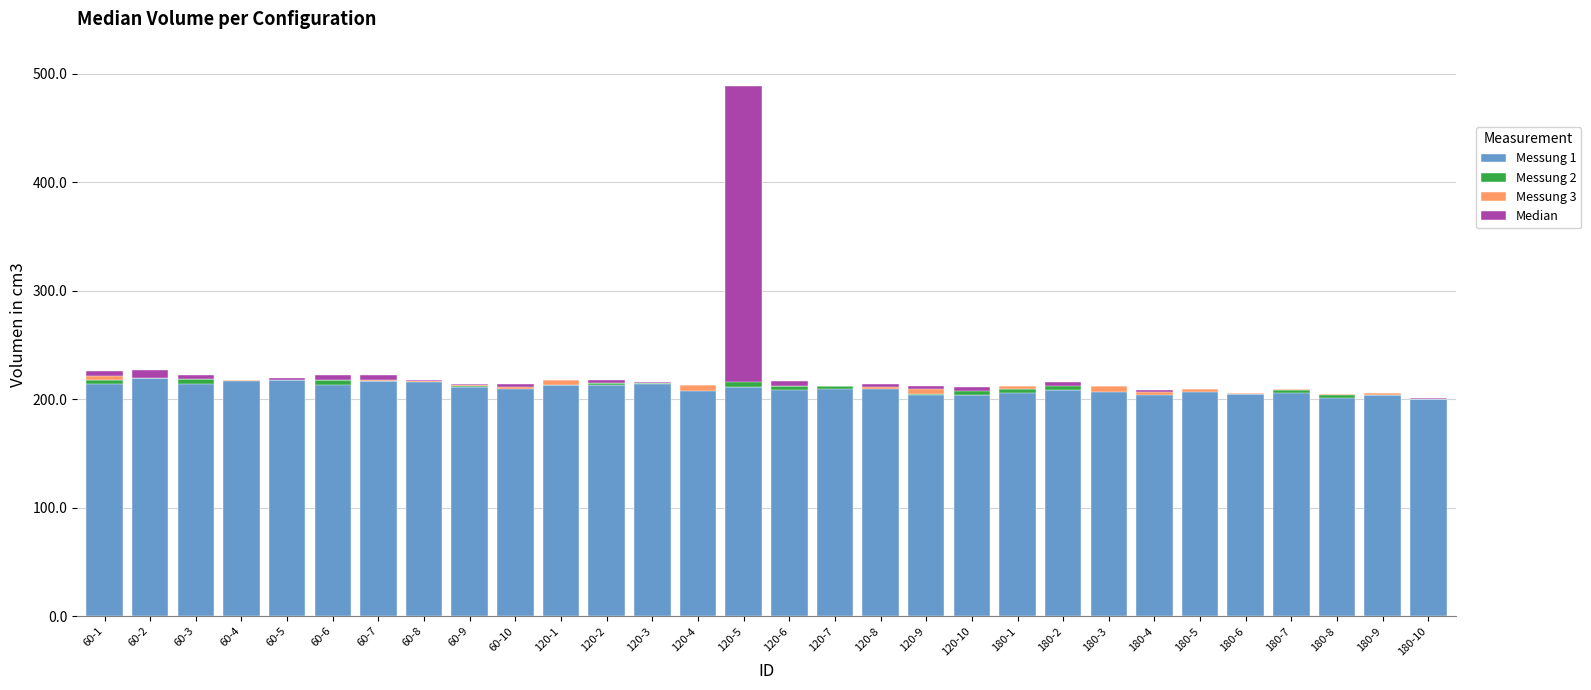

Reading left to right, extract all data points from this chart.

Messung 1: 60-1=217.9	60-2=219.7	60-3=218.4	60-4=217.9	60-5=217.8	60-6=217.4	60-7=216.9	60-8=217.2	60-9=211.4	60-10=214.4	120-1=213.4	120-2=213.3	120-3=215.2	120-4=212.2	120-5=211.6	120-6=212.0	120-7=212.0	120-8=211.4	120-9=204.8	120-10=203.9	180-1=209.6	180-2=208.9	180-3=208.9	180-4=206.8	180-5=208.2	180-6=204.7	180-7=208.2	180-8=205.1	180-9=203.9	180-10=200.4
Messung 2: 60-1=-3.8	60-2=0.2	60-3=-3.9	60-4=0.1	60-5=1.5	60-6=-4.4	60-7=5.8	60-8=0.7	60-9=2.8	60-10=-4.0	120-1=4.4	120-2=1.9	120-3=-0.9	120-4=0.6	120-5=265.8	120-6=-3.3	120-7=-2.5	120-8=2.3	120-9=-1.3	120-10=7.4	180-1=-4.2	180-2=6.1	180-3=3.2	180-4=1.7	180-5=1.5	180-6=0.9	180-7=-2.8	180-8=-4.2	180-9=1.9	180-10=0.8
Messung 3: 60-1=8.2	60-2=7.4	60-3=4.2	60-4=-1.6	60-5=0.5	60-6=5.2	60-7=-6.0	60-8=-1.9	60-9=-1.7	60-10=-4.5	120-1=-4.8	120-2=2.8	120-3=0.8	120-4=-4.9	120-5=11.1	120-6=5.2	120-7=-0.1	120-8=-3.8	120-9=7.1	120-10=-2.3	180-1=2.6	180-2=1.2	180-3=-5.4	180-4=-5.0	180-5=-2.9	180-6=-0.7	180-7=1.4	180-8=-1.6	180-9=-1.5	180-10=-1.4
Median: 60-1=-5.1	60-2=-7.6	60-3=-4.2	60-4=-0.1	60-5=-2.0	60-6=-5.2	60-7=-5.3	60-8=-0.7	60-9=-0.9	60-10=-2.8	120-1=0.0	120-2=-2.8	120-3=-0.8	120-4=0.0	120-5=-272.7	120-6=-5.2	120-7=0.0	120-8=-2.3	120-9=-2.0	120-10=-3.4	180-1=0.0	180-2=-4.4	180-3=0.0	180-4=-1.7	180-5=0.0	180-6=0.0	180-7=0.0	180-8=0.0	180-9=0.0	180-10=-0.8